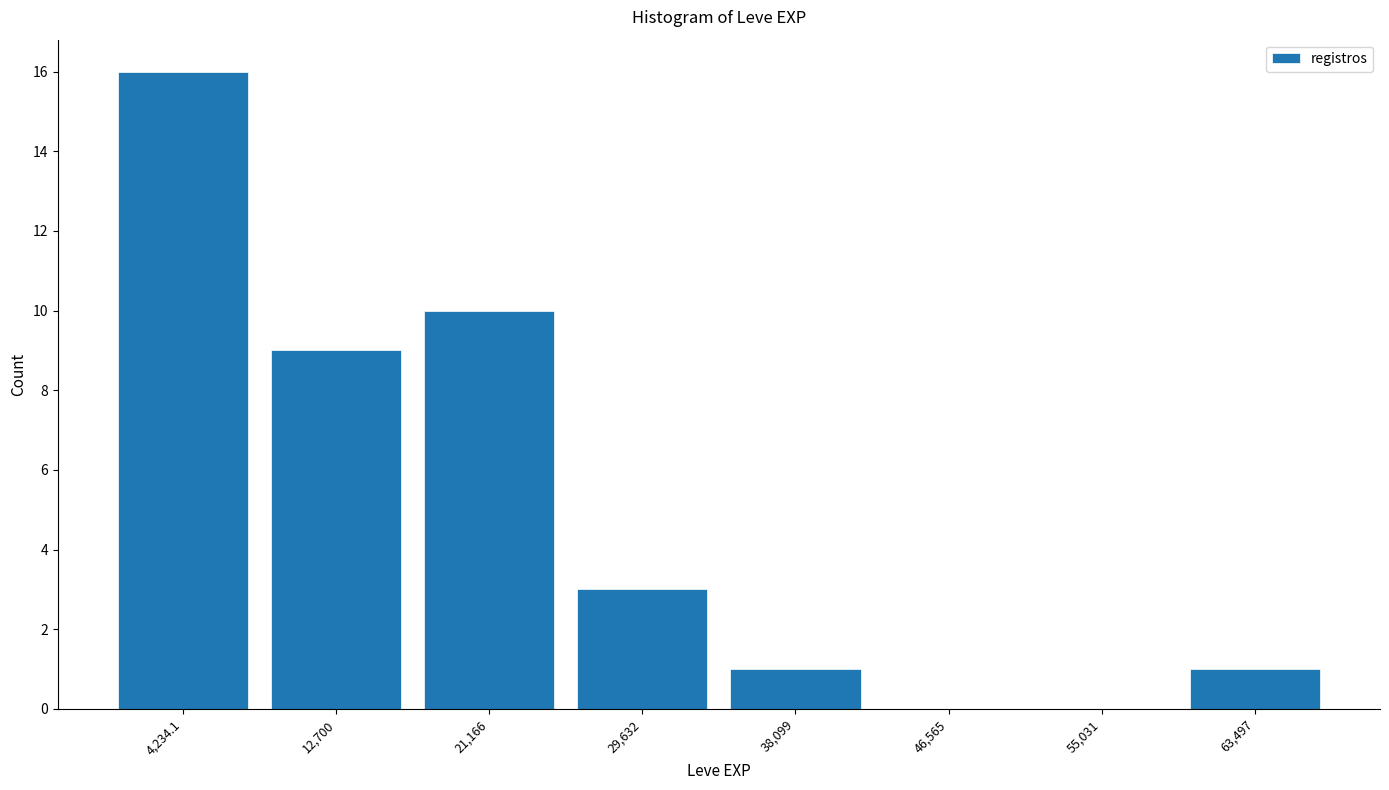

Reading left to right, transcribe this chart: for each bar, give the range it covers on the x-axis and its height. Neither the bar edges nor the heights are printed on the chart, so give them approximately, as read against the axes.

0 to 8000: 16
8000 to 17000: 9
17000 to 25000: 10
25000 to 34000: 3
34000 to 42000: 1
42000 to 51000: 0
51000 to 59000: 0
59000 to 68000: 1